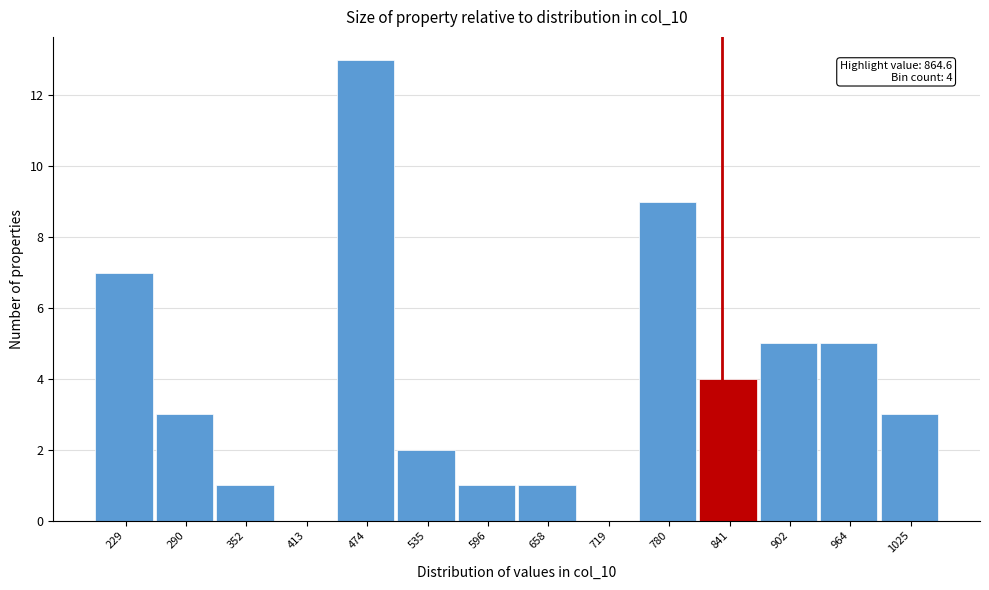

Reading right to left, what are all the values shown in this chart?

1025=3	964=5	902=5	841=4	780=9	719=0	658=1	596=1	535=2	474=13	413=0	352=1	290=3	229=7